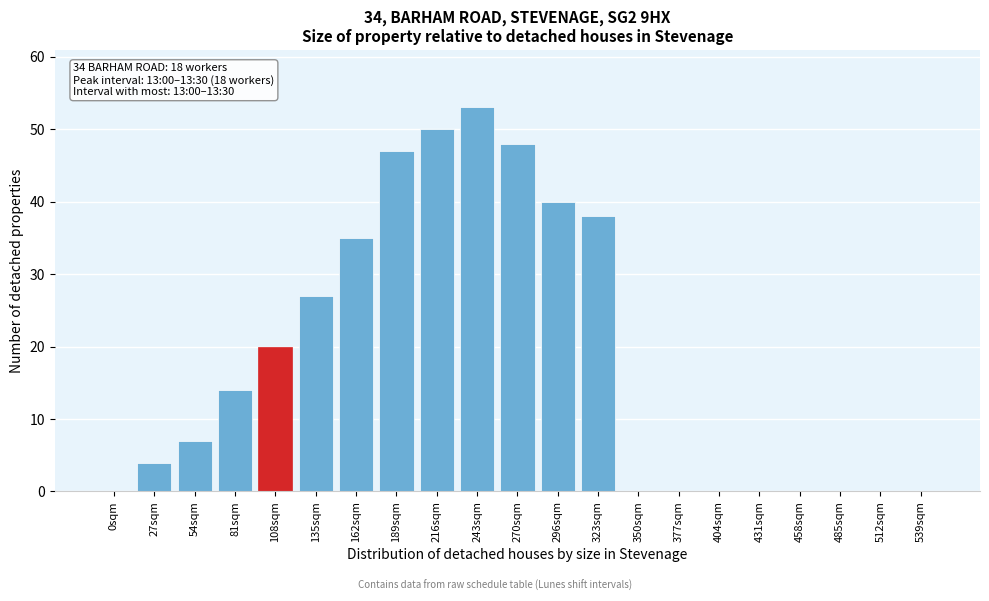

Reading left to right, transcribe all the data shown in this chart.

0sqm=0	27sqm=4	54sqm=7	81sqm=14	108sqm=20	135sqm=27	162sqm=35	189sqm=47	216sqm=50	243sqm=53	270sqm=48	296sqm=40	323sqm=38	350sqm=0	377sqm=0	404sqm=0	431sqm=0	458sqm=0	485sqm=0	512sqm=0	539sqm=0